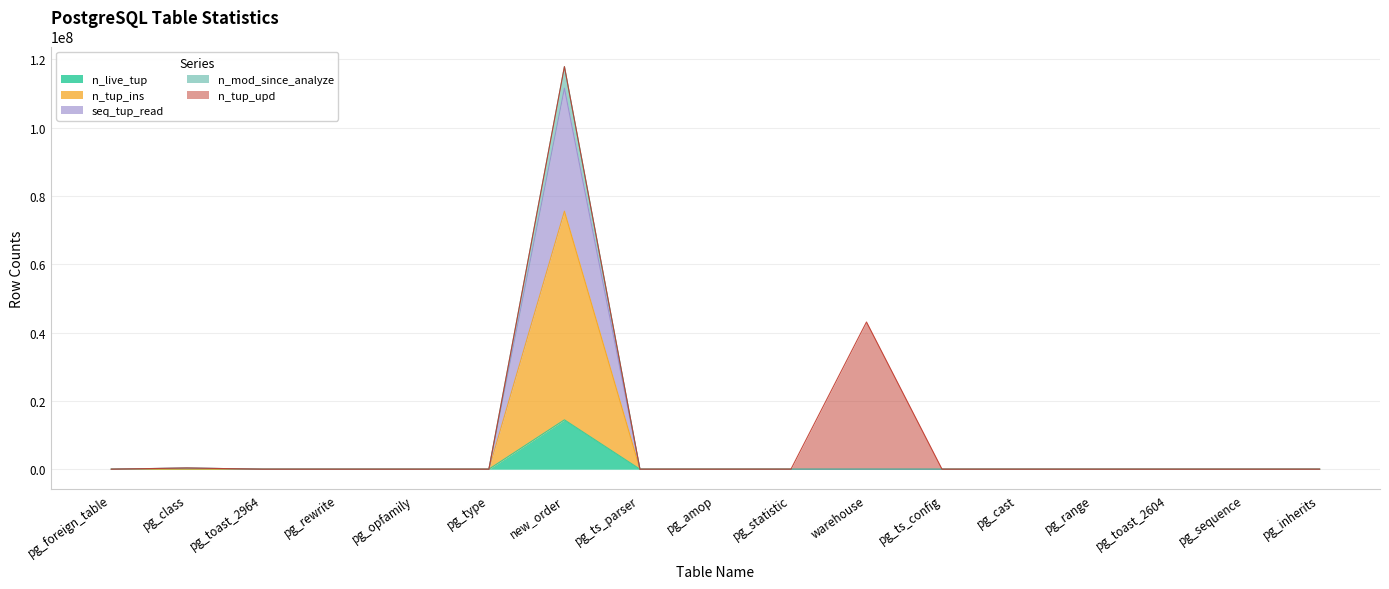

At which category is the sum across all series the highest?

new_order